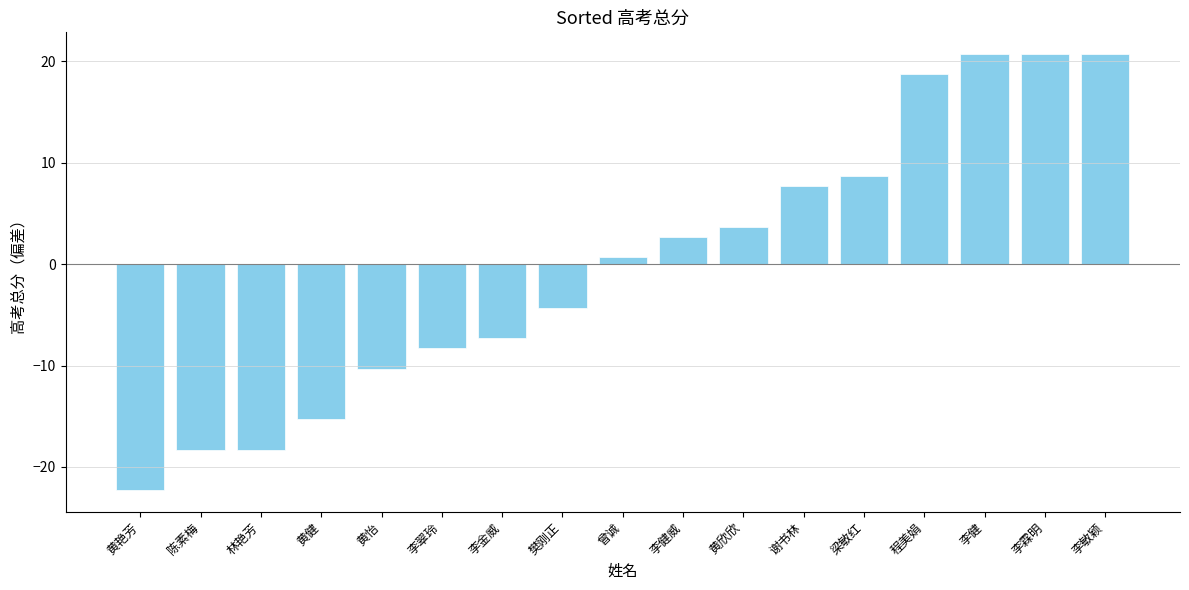

Between 黄健 and 曾诚, which is larger?

曾诚